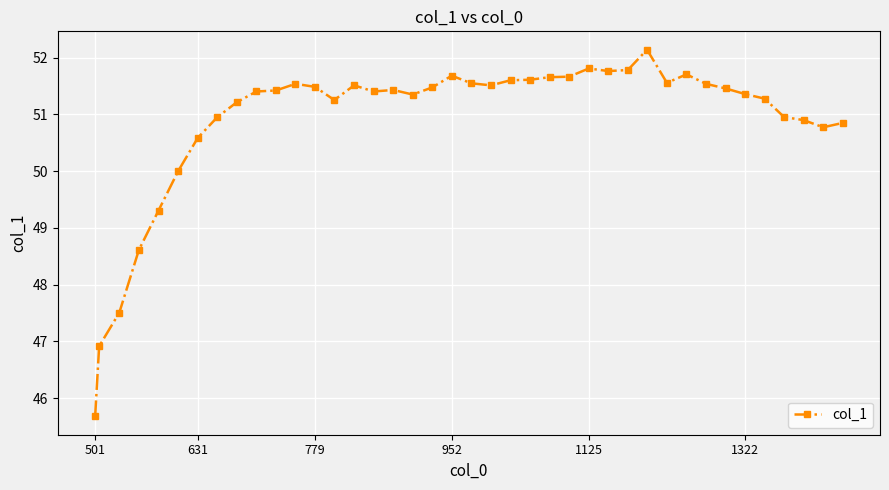

What is the value of the 3rd point from the left?

47.5